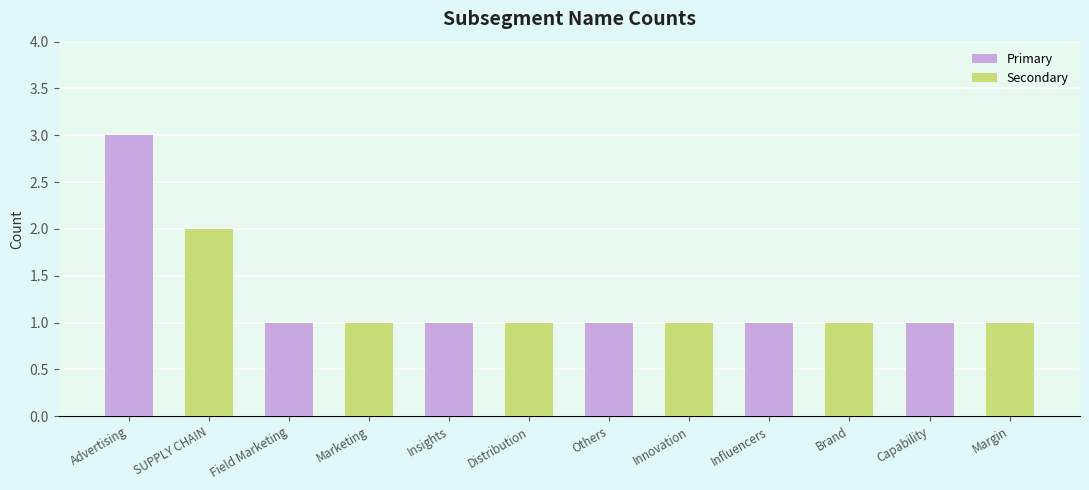

Is the value of Primary at Insights greater than the value of Secondary at Advertising?

No